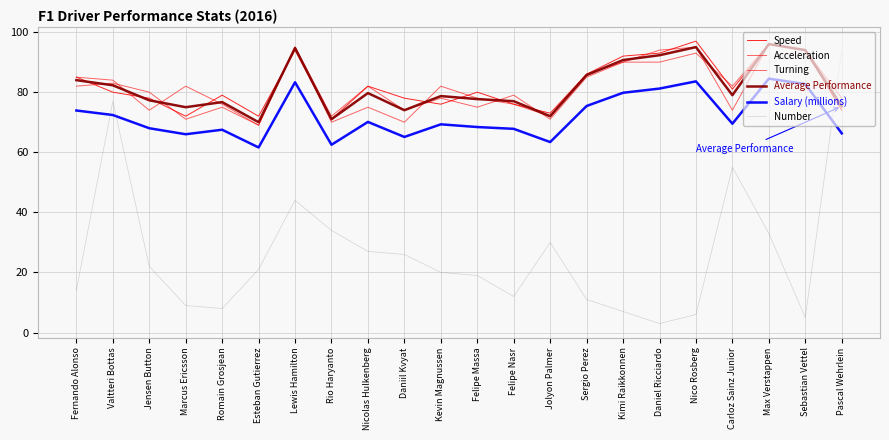

What are all the series names shown in the legend?

Speed, Acceleration, Turning, Average Performance, Salary (millions), Number